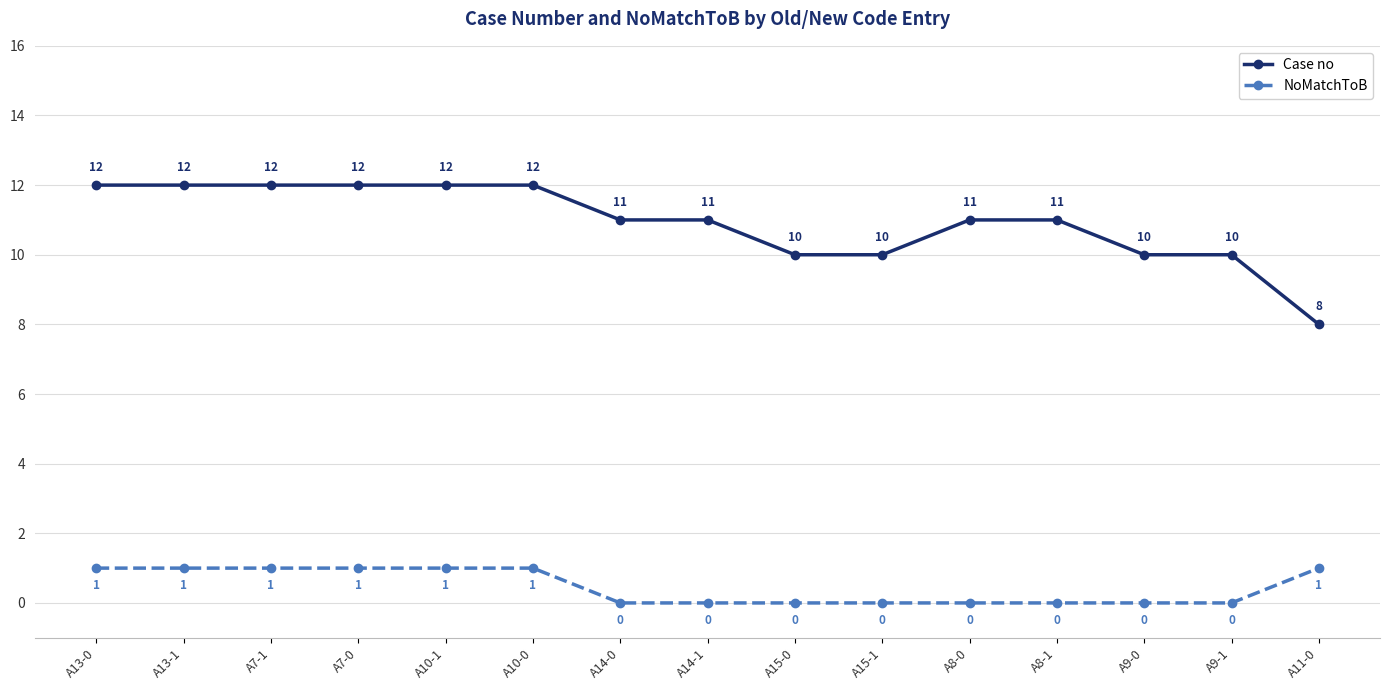

Reading right to left, transcribe all the data shown in this chart.

Case no: A11-0=8	A9-1=10	A9-0=10	A8-1=11	A8-0=11	A15-1=10	A15-0=10	A14-1=11	A14-0=11	A10-0=12	A10-1=12	A7-0=12	A7-1=12	A13-1=12	A13-0=12
NoMatchToB: A11-0=1	A9-1=0	A9-0=0	A8-1=0	A8-0=0	A15-1=0	A15-0=0	A14-1=0	A14-0=0	A10-0=1	A10-1=1	A7-0=1	A7-1=1	A13-1=1	A13-0=1